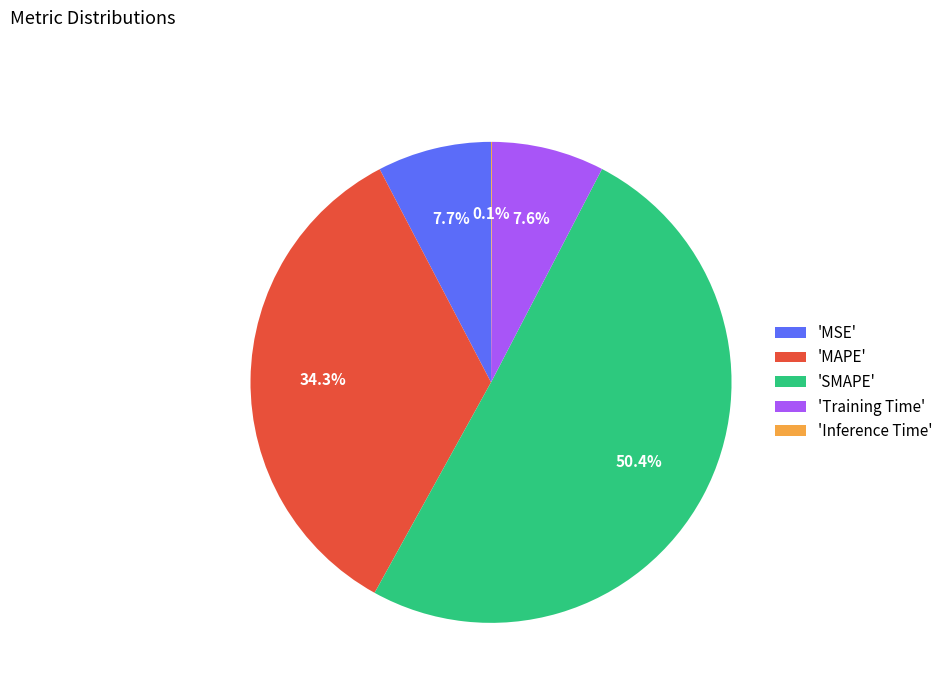

Combined, do 'SMAPE' and 'MAPE' account for over 50%?

Yes